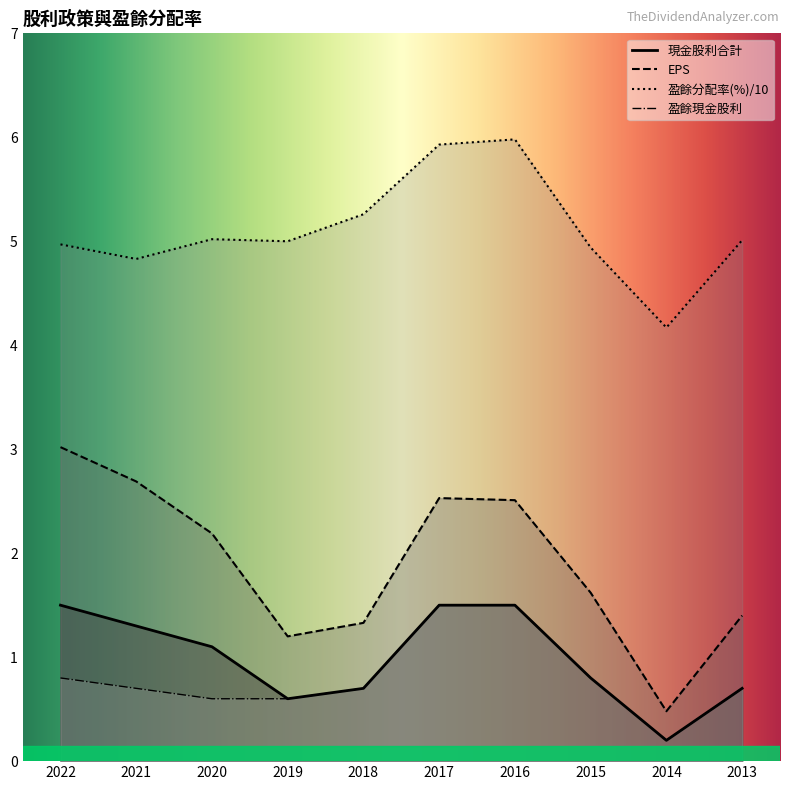

Which category has the highest value in the EPS series?

2022